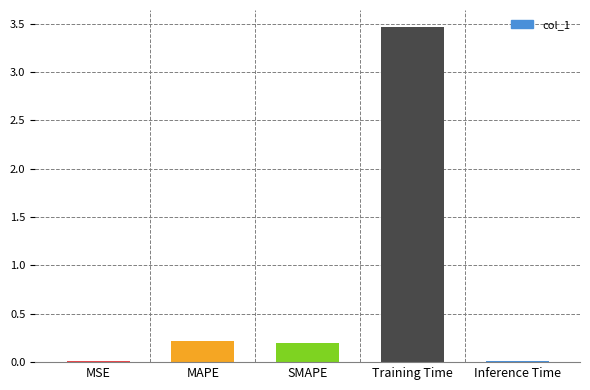

What is the maximum value shown in the chart?

3.5